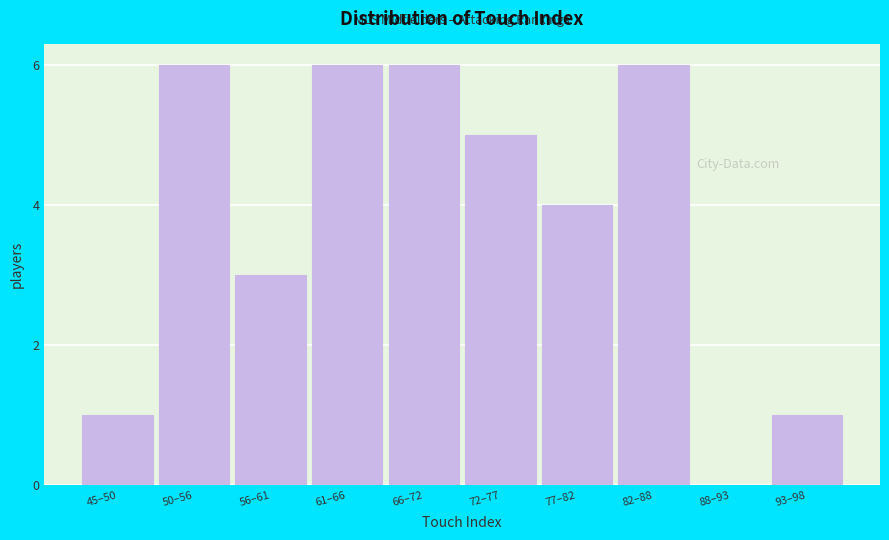

Reading left to right, extract all data points from this chart.

45–50=1	50–56=6	56–61=3	61–66=6	66–72=6	72–77=5	77–82=4	82–88=6	88–93=0	93–98=1